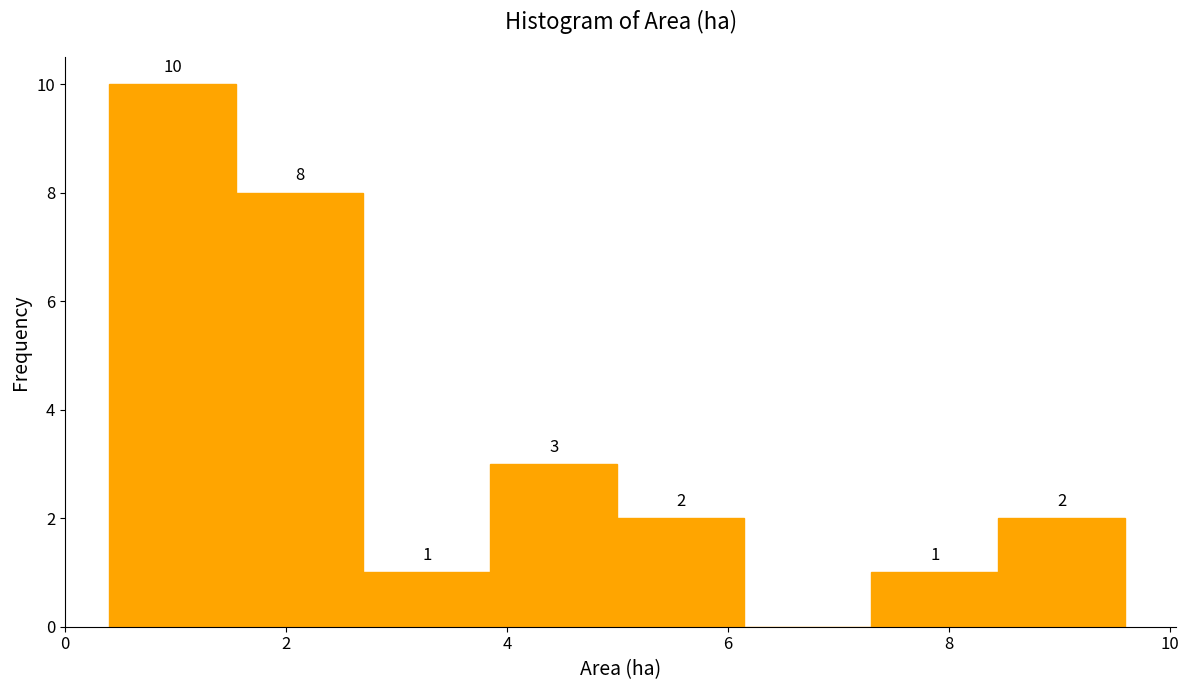

Which range on the x-axis has the tallest bar?

0.40 to 1.55